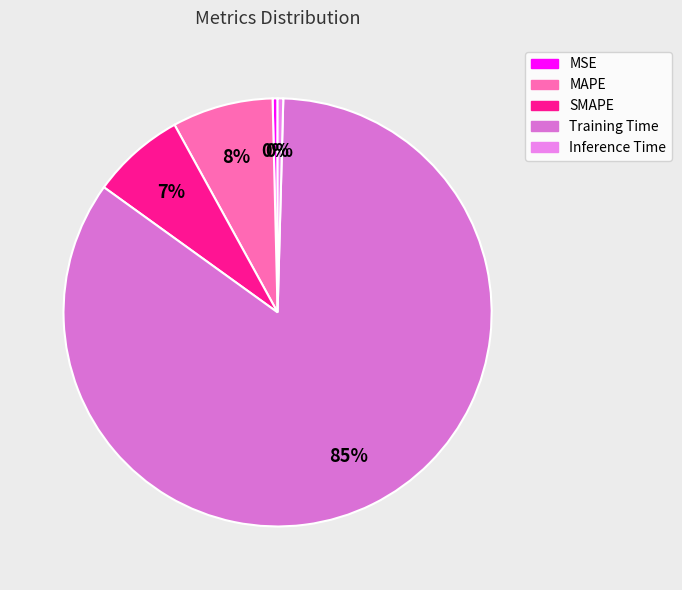

To the nearest percent, what percentage of the pie is SMAPE?

7%